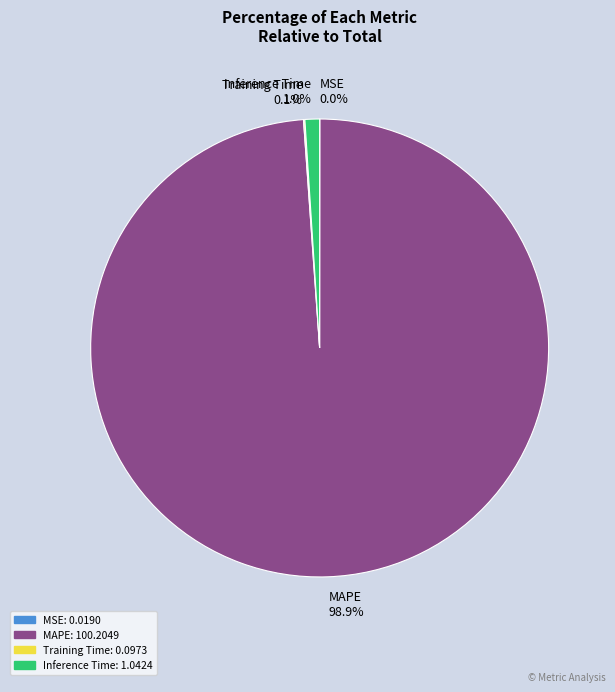

What is the largest slice in the pie chart?

MAPE